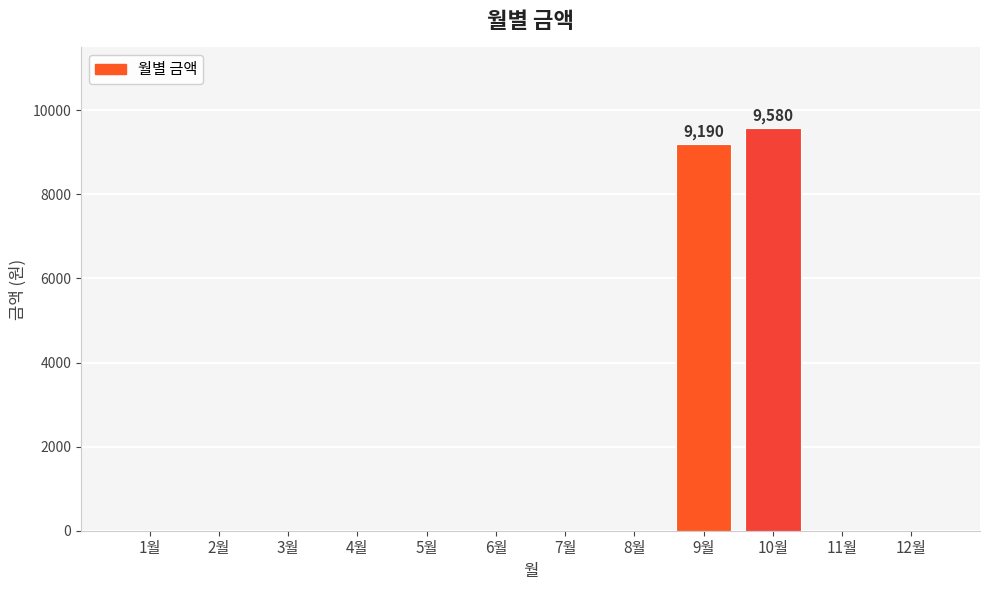

Is it true that the value at 4월 is -5226?

False